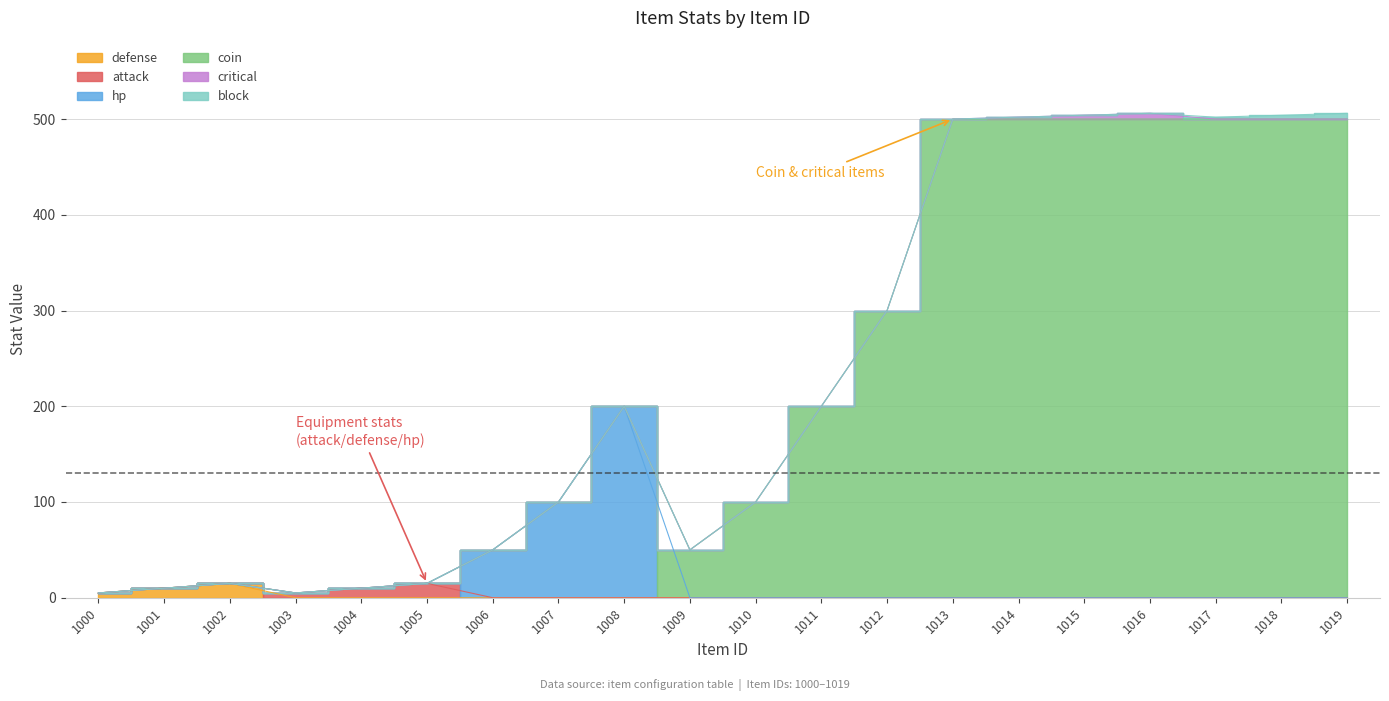

Count the block values in the range 0 to 1.

17